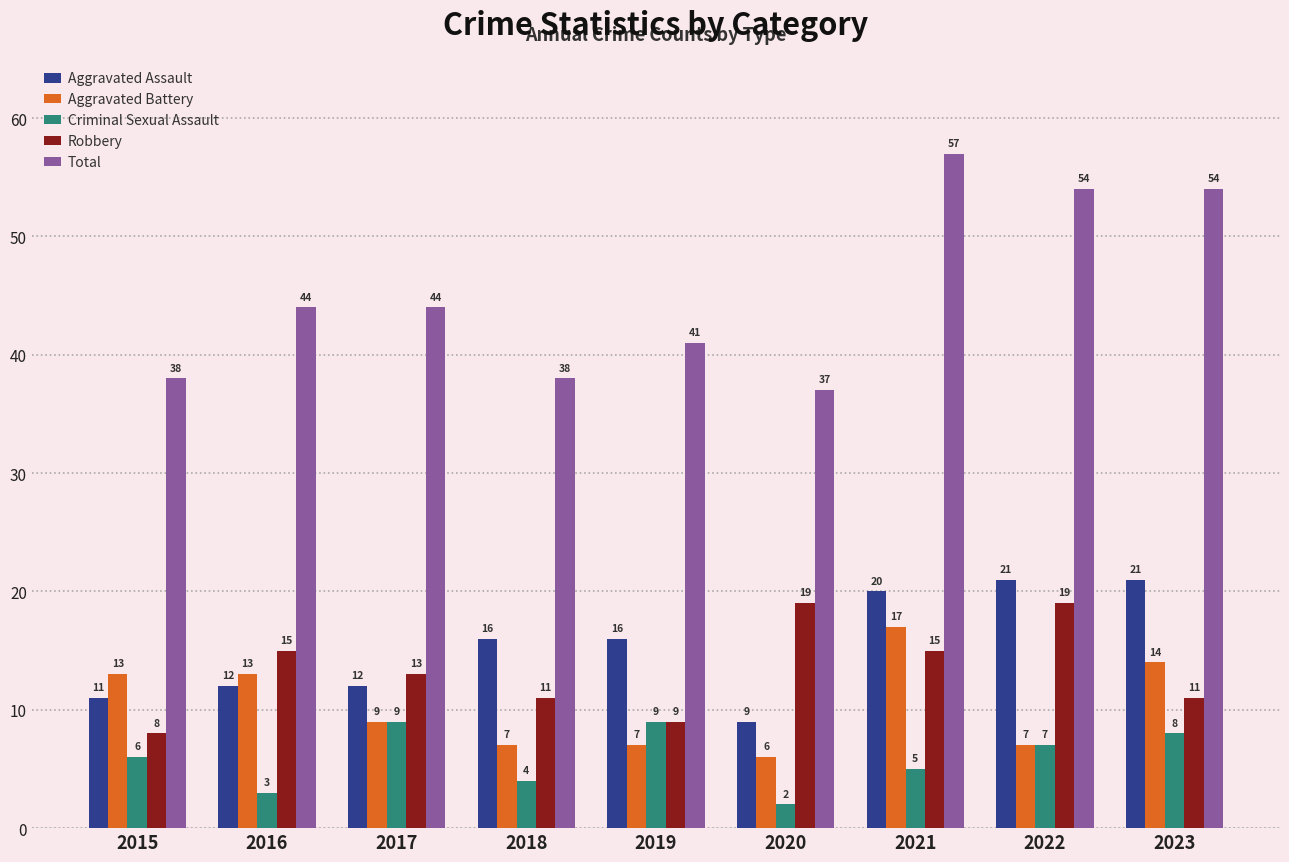

What is the approximate value of Aggravated Battery at 2019?

7